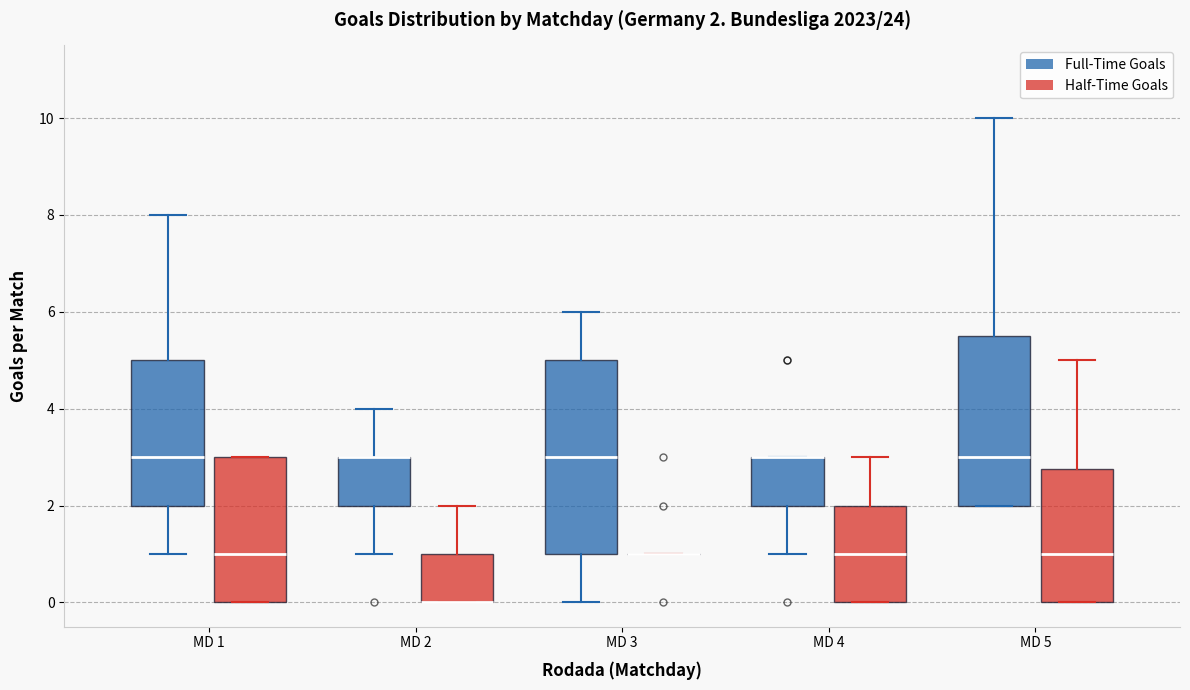

Comparing the boxes themselves (not the whiskers), which one is the tallest?

MD 3 (Full-Time Goals)